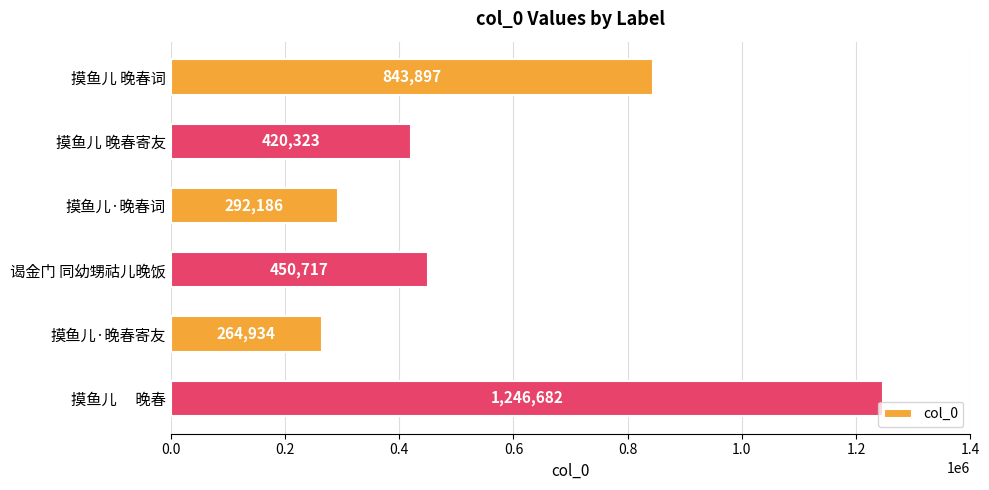

True or false: the data shows 1641887 at 摸鱼儿　 晚春.

False